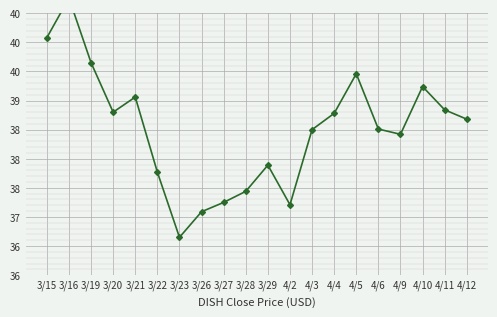

What is the minimum value shown in the chart?

36.6